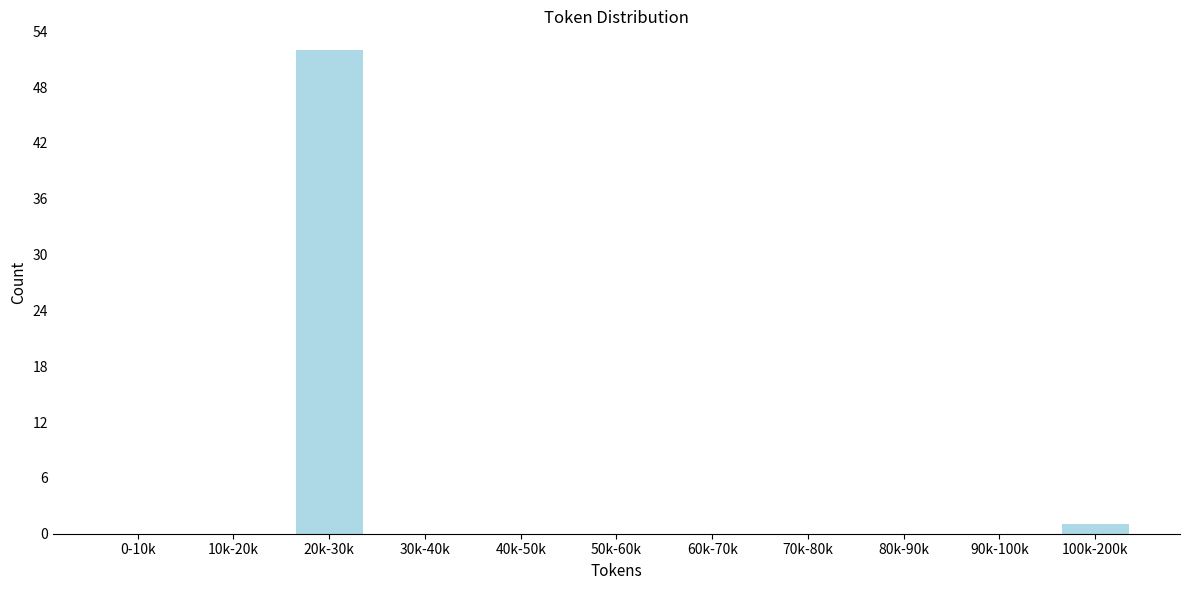

Reading right to left, extract all data points from this chart.

100k-200k=1	90k-100k=0	80k-90k=0	70k-80k=0	60k-70k=0	50k-60k=0	40k-50k=0	30k-40k=0	20k-30k=52	10k-20k=0	0-10k=0